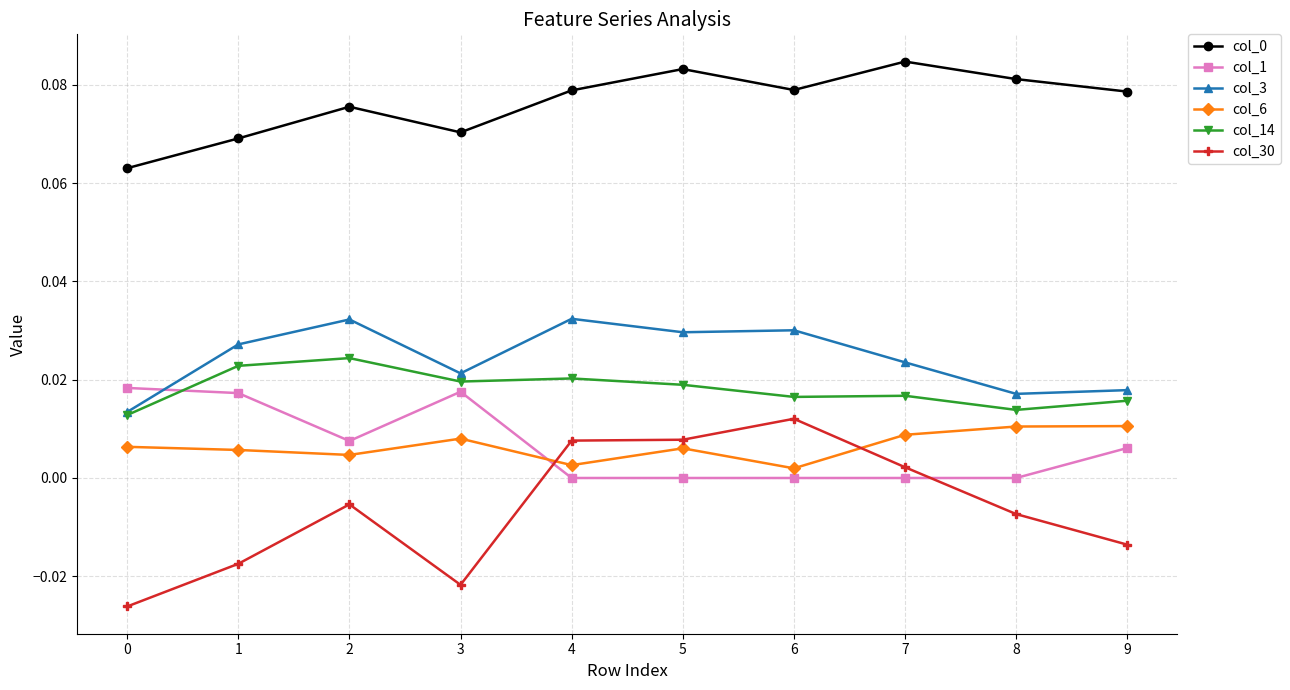

True or false: col_6 and col_14 intersect in this chart.

False